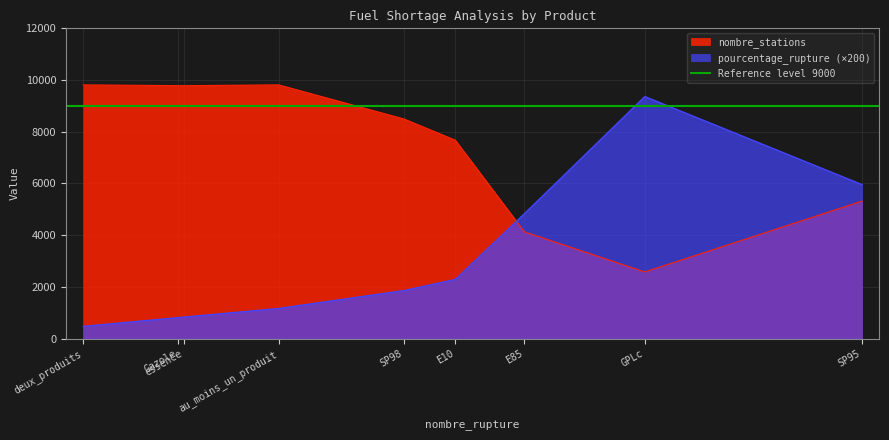

The value of nombre_stations at SP98 is 8492.0. True or false?

True